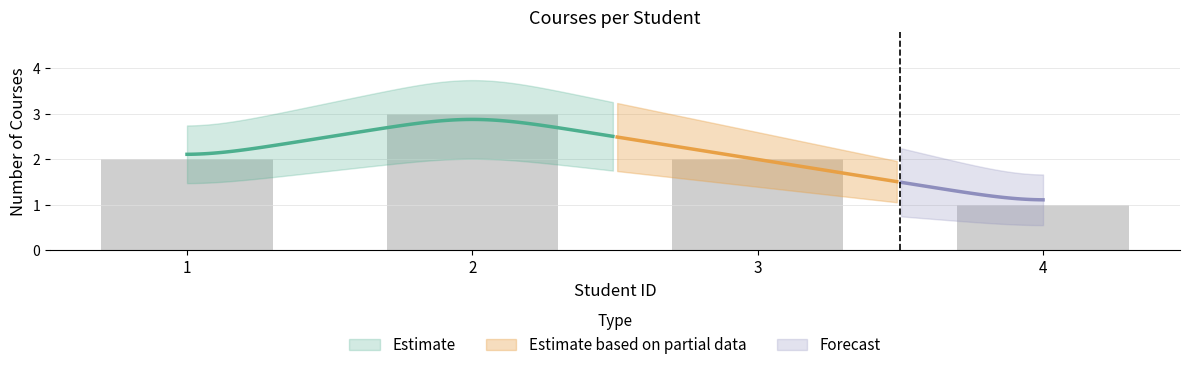

Are the bars grouped side by side (vs. stacked)?

No